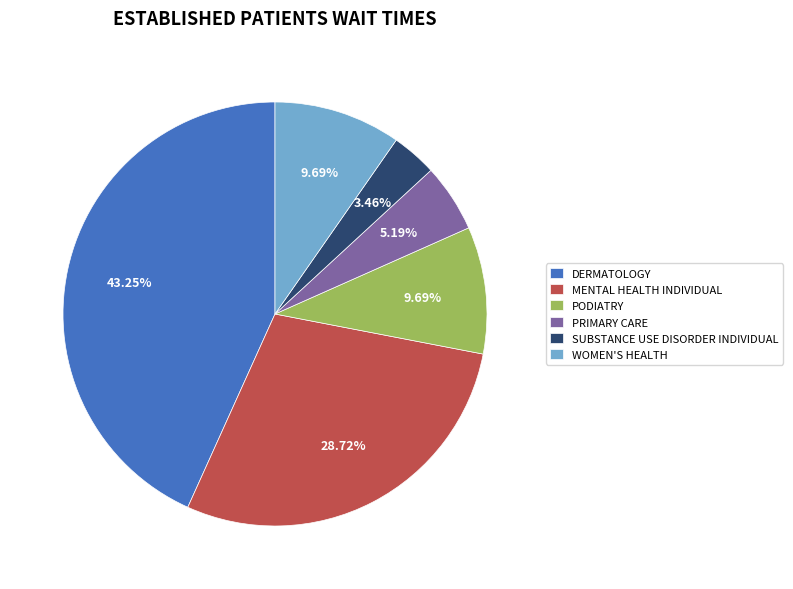

To the nearest percent, what is the difference between the DERMATOLOGY and PRIMARY CARE slice percentages?

38%